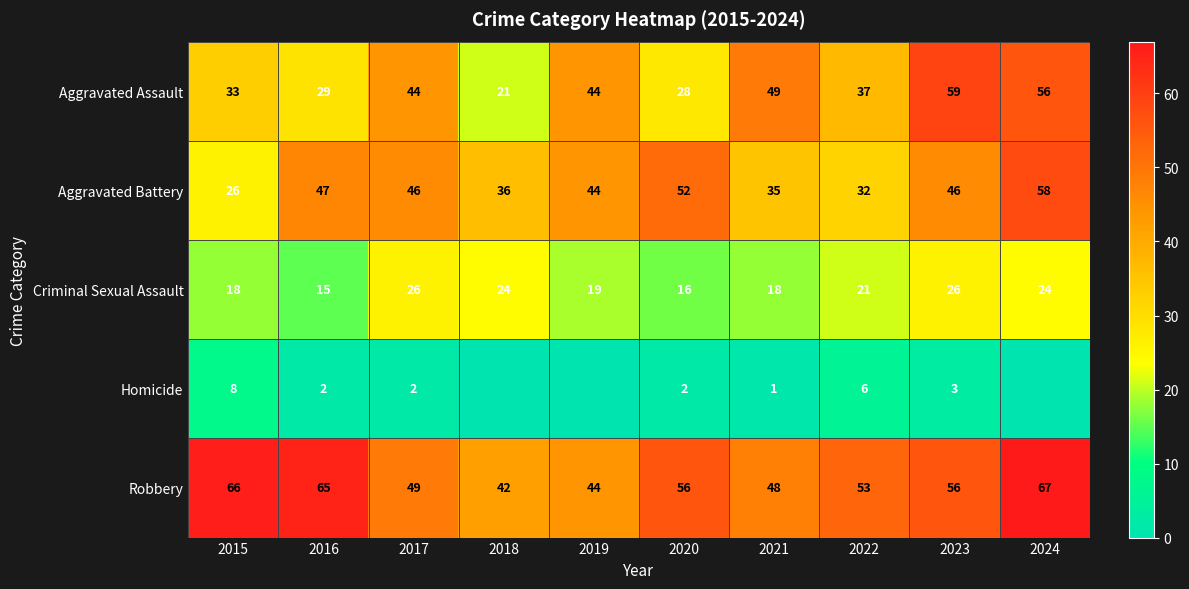

At which category does the chart reach its peak across all series?

2024